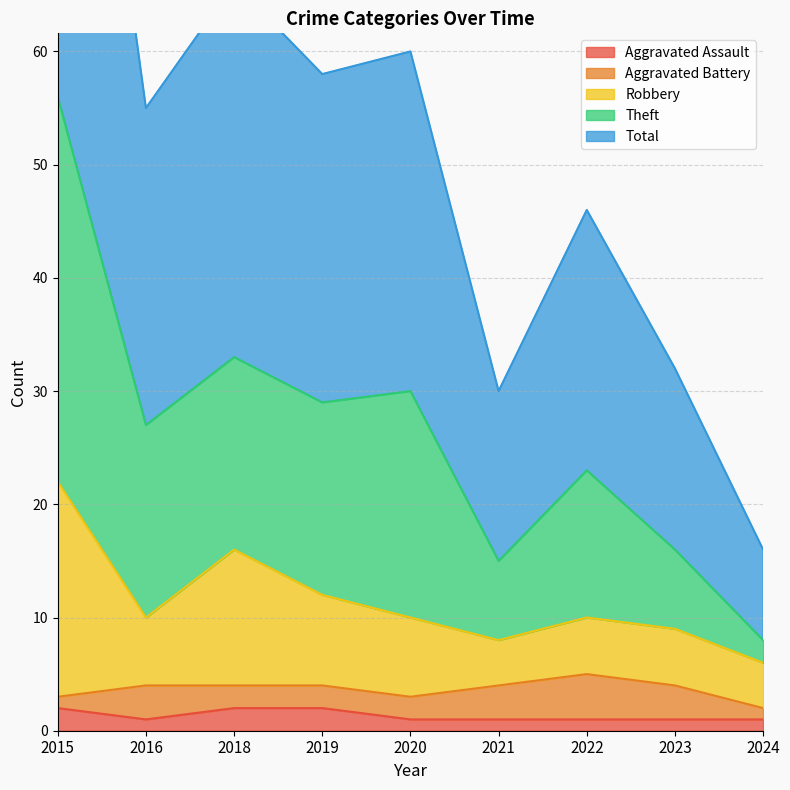

True or false: Total has more than 1 interior local peaks.

True